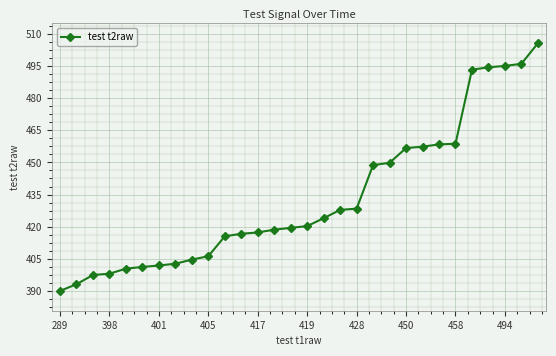

What is the value of the 28th point from the left?

495.0